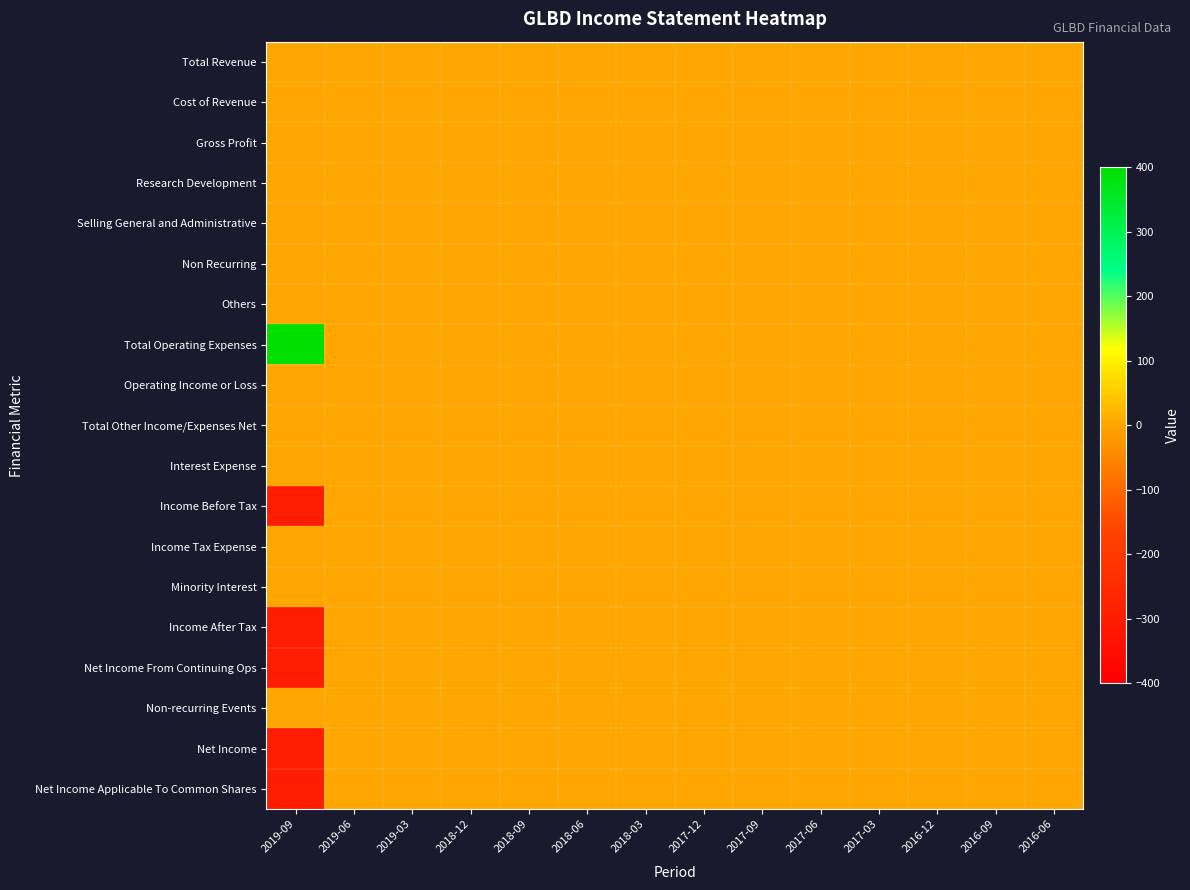

Reading left to right, transcribe all the data shown in this chart.

Total Revenue: 2019-09=0	2019-06=0	2019-03=0	2018-12=0	2018-09=0	2018-06=0	2018-03=0	2017-12=0	2017-09=0	2017-06=0	2017-03=0	2016-12=0	2016-09=0	2016-06=0
Cost of Revenue: 2019-09=0	2019-06=0	2019-03=0	2018-12=0	2018-09=0	2018-06=0	2018-03=0	2017-12=0	2017-09=0	2017-06=0	2017-03=0	2016-12=0	2016-09=0	2016-06=0
Gross Profit: 2019-09=0	2019-06=0	2019-03=0	2018-12=0	2018-09=0	2018-06=0	2018-03=0	2017-12=0	2017-09=0	2017-06=0	2017-03=0	2016-12=0	2016-09=0	2016-06=0
Research Development: 2019-09=0	2019-06=0	2019-03=0	2018-12=0	2018-09=0	2018-06=0	2018-03=0	2017-12=0	2017-09=0	2017-06=0	2017-03=0	2016-12=0	2016-09=0	2016-06=0
Selling General and Administrative: 2019-09=0	2019-06=0	2019-03=0	2018-12=0	2018-09=0	2018-06=0	2018-03=0	2017-12=0	2017-09=0	2017-06=0	2017-03=0	2016-12=0	2016-09=0	2016-06=0
Non Recurring: 2019-09=0	2019-06=0	2019-03=0	2018-12=0	2018-09=0	2018-06=0	2018-03=0	2017-12=0	2017-09=0	2017-06=0	2017-03=0	2016-12=0	2016-09=0	2016-06=0
Others: 2019-09=0	2019-06=0	2019-03=0	2018-12=0	2018-09=0	2018-06=0	2018-03=0	2017-12=0	2017-09=0	2017-06=0	2017-03=0	2016-12=0	2016-09=0	2016-06=0
Total Operating Expenses: 2019-09=400	2019-06=0	2019-03=0	2018-12=0	2018-09=0	2018-06=0	2018-03=0	2017-12=0	2017-09=0	2017-06=0	2017-03=0	2016-12=0	2016-09=0	2016-06=0
Operating Income or Loss: 2019-09=0	2019-06=0	2019-03=0	2018-12=0	2018-09=0	2018-06=0	2018-03=0	2017-12=0	2017-09=0	2017-06=0	2017-03=0	2016-12=0	2016-09=0	2016-06=0
Total Other Income/Expenses Net: 2019-09=0	2019-06=0	2019-03=0	2018-12=0	2018-09=0	2018-06=0	2018-03=0	2017-12=0	2017-09=0	2017-06=0	2017-03=0	2016-12=0	2016-09=0	2016-06=0
Interest Expense: 2019-09=0	2019-06=0	2019-03=0	2018-12=0	2018-09=0	2018-06=0	2018-03=0	2017-12=0	2017-09=0	2017-06=0	2017-03=0	2016-12=0	2016-09=0	2016-06=0
Income Before Tax: 2019-09=-300	2019-06=0	2019-03=0	2018-12=0	2018-09=0	2018-06=0	2018-03=0	2017-12=0	2017-09=0	2017-06=0	2017-03=0	2016-12=0	2016-09=0	2016-06=0
Income Tax Expense: 2019-09=0	2019-06=0	2019-03=0	2018-12=0	2018-09=0	2018-06=0	2018-03=0	2017-12=0	2017-09=0	2017-06=0	2017-03=0	2016-12=0	2016-09=0	2016-06=0
Minority Interest: 2019-09=0	2019-06=0	2019-03=0	2018-12=0	2018-09=0	2018-06=0	2018-03=0	2017-12=0	2017-09=0	2017-06=0	2017-03=0	2016-12=0	2016-09=0	2016-06=0
Income After Tax: 2019-09=-300	2019-06=0	2019-03=0	2018-12=0	2018-09=0	2018-06=0	2018-03=0	2017-12=0	2017-09=0	2017-06=0	2017-03=0	2016-12=0	2016-09=0	2016-06=0
Net Income From Continuing Ops: 2019-09=-300	2019-06=0	2019-03=0	2018-12=0	2018-09=0	2018-06=0	2018-03=0	2017-12=0	2017-09=0	2017-06=0	2017-03=0	2016-12=0	2016-09=0	2016-06=0
Non-recurring Events: 2019-09=0	2019-06=0	2019-03=0	2018-12=0	2018-09=0	2018-06=0	2018-03=0	2017-12=0	2017-09=0	2017-06=0	2017-03=0	2016-12=0	2016-09=0	2016-06=0
Net Income: 2019-09=-300	2019-06=0	2019-03=0	2018-12=0	2018-09=0	2018-06=0	2018-03=0	2017-12=0	2017-09=0	2017-06=0	2017-03=0	2016-12=0	2016-09=0	2016-06=0
Net Income Applicable To Common Shares: 2019-09=-300	2019-06=0	2019-03=0	2018-12=0	2018-09=0	2018-06=0	2018-03=0	2017-12=0	2017-09=0	2017-06=0	2017-03=0	2016-12=0	2016-09=0	2016-06=0